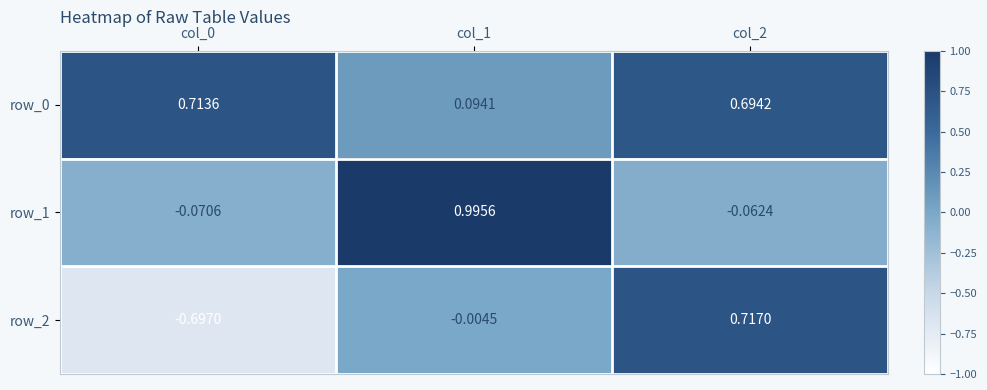

Count the number of data series in this chart.

3